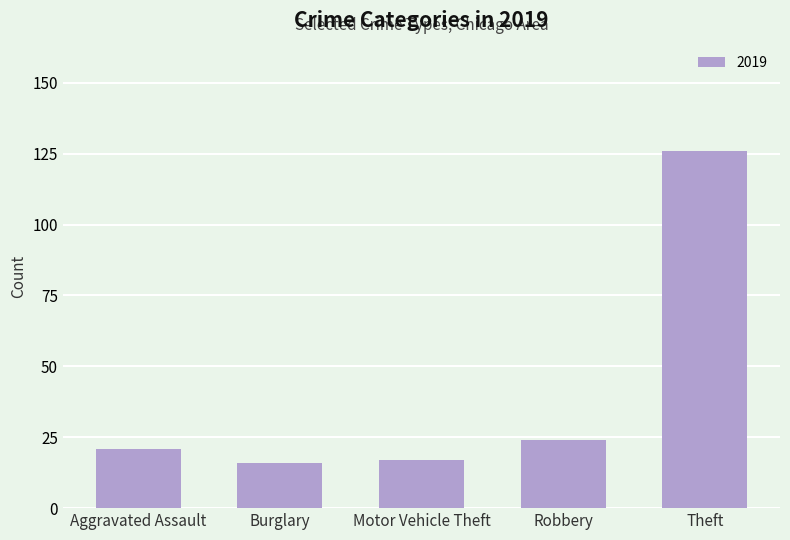

Which has a higher value, Burglary or Aggravated Assault?

Aggravated Assault